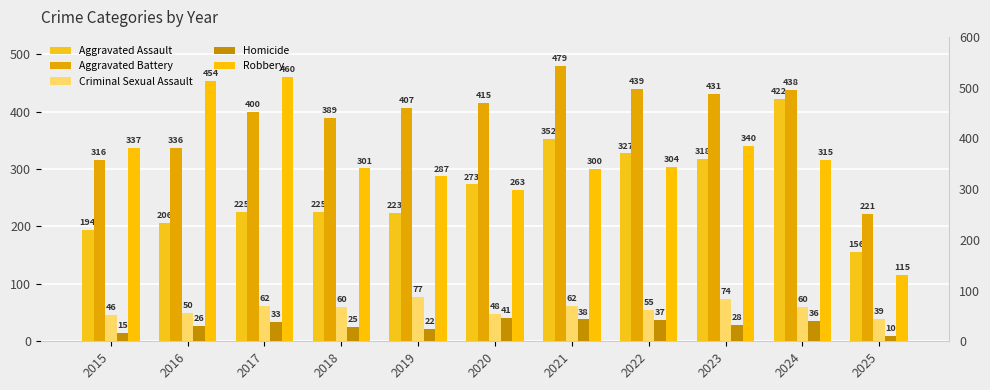

Reading left to right, what are all the values shown in this chart?

Aggravated Assault: 2015=194	2016=206	2017=225	2018=225	2019=223	2020=273	2021=352	2022=327	2023=318	2024=422	2025=156
Aggravated Battery: 2015=316	2016=336	2017=400	2018=389	2019=407	2020=415	2021=479	2022=439	2023=431	2024=438	2025=221
Criminal Sexual Assault: 2015=46	2016=50	2017=62	2018=60	2019=77	2020=48	2021=62	2022=55	2023=74	2024=60	2025=39
Homicide: 2015=15	2016=26	2017=33	2018=25	2019=22	2020=41	2021=38	2022=37	2023=28	2024=36	2025=10
Robbery: 2015=337	2016=454	2017=460	2018=301	2019=287	2020=263	2021=300	2022=304	2023=340	2024=315	2025=115